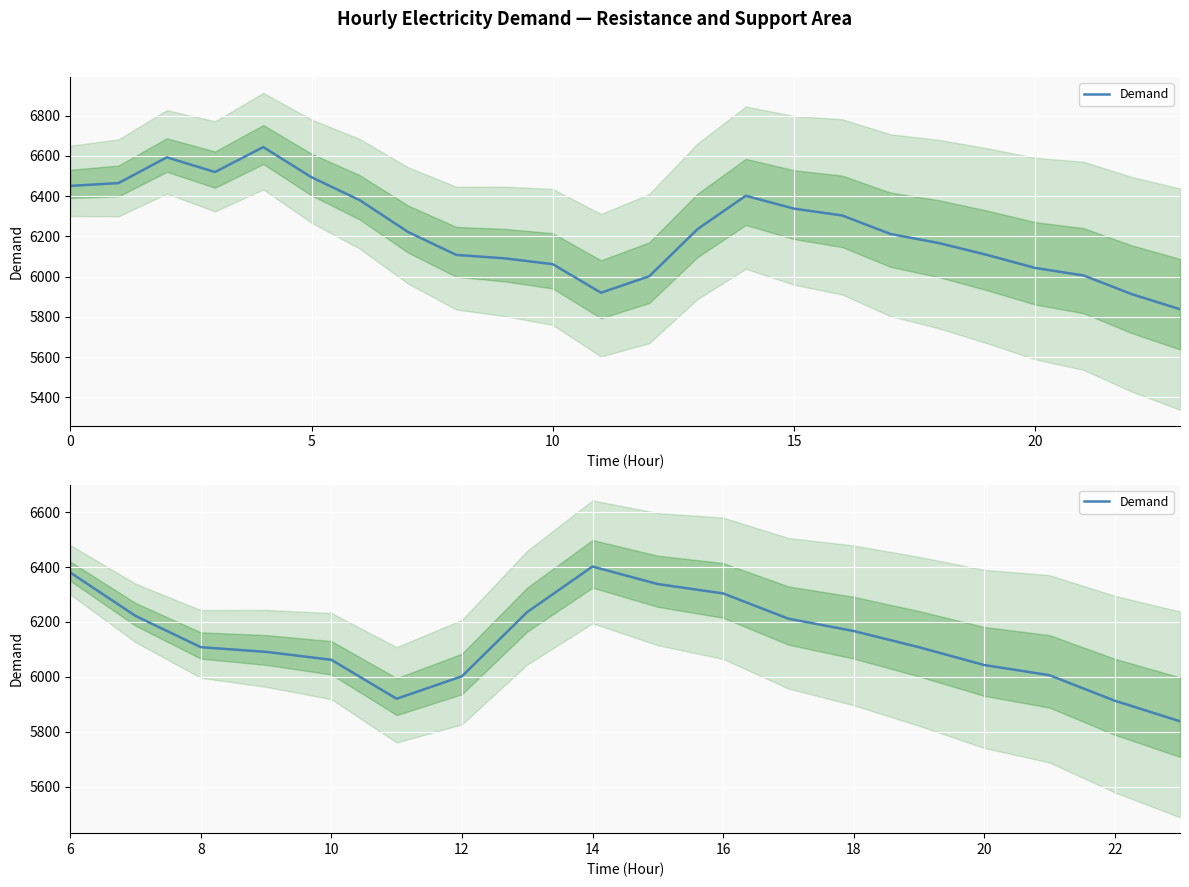

True or false: the data has more than 1 interior local peaks.

False